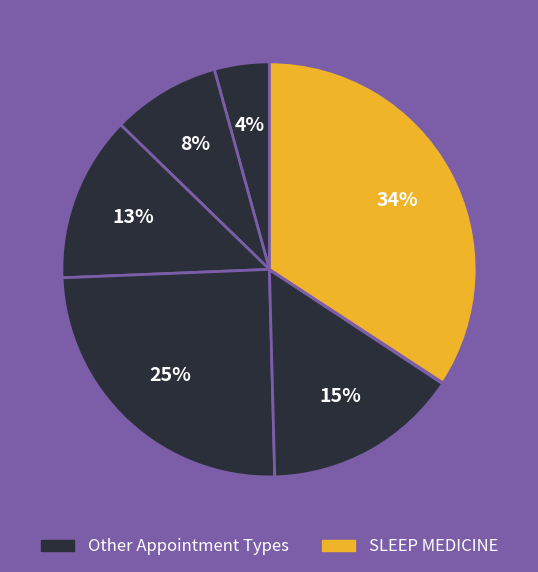

How many slices are in this pie chart?

7